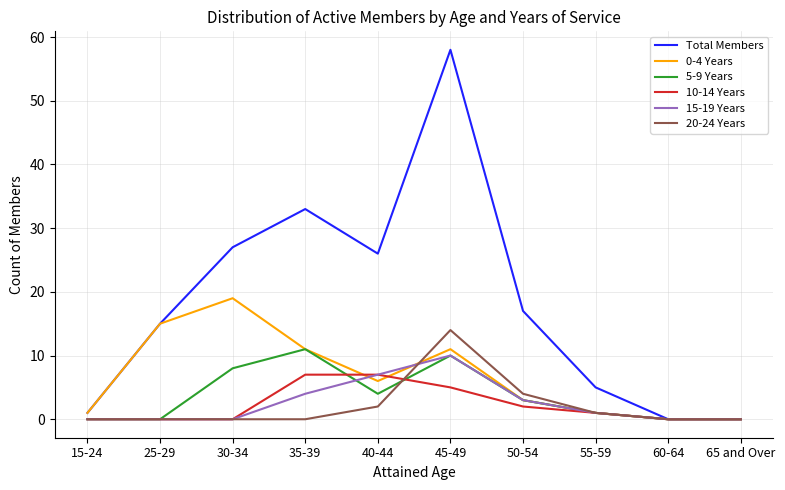

In 15-19 Years, how many points are higher than both neighbors (excluding endpoints)?

1